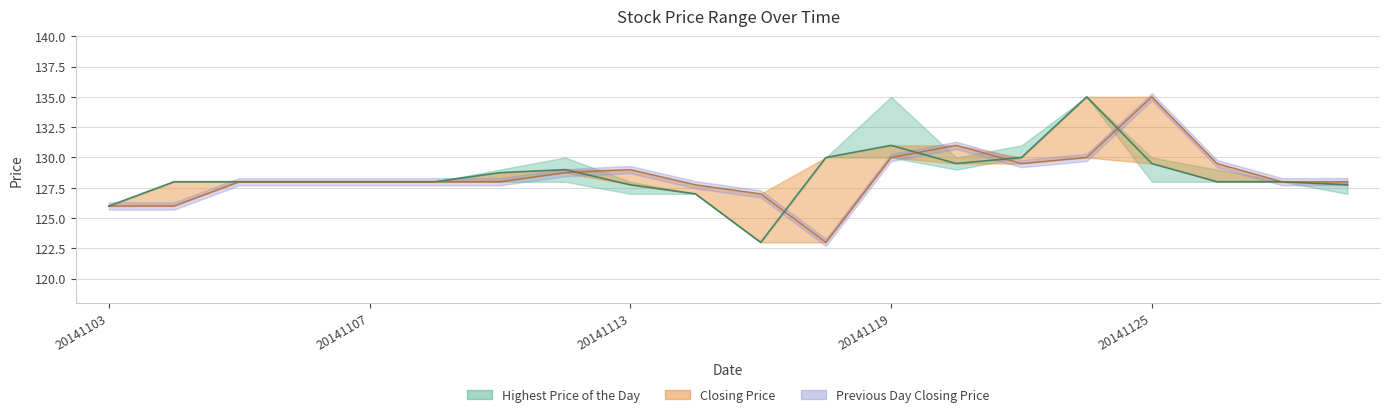

True or false: Previous Day Closing Price has a value of 129.5 at 20141126.

True